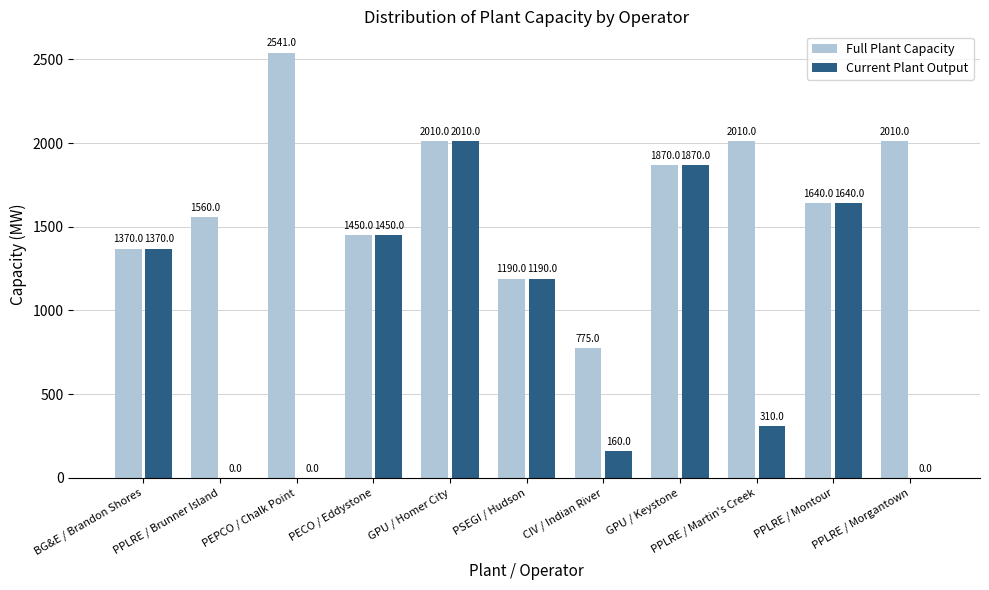

Which series has the largest total across all categories?

Full Plant Capacity